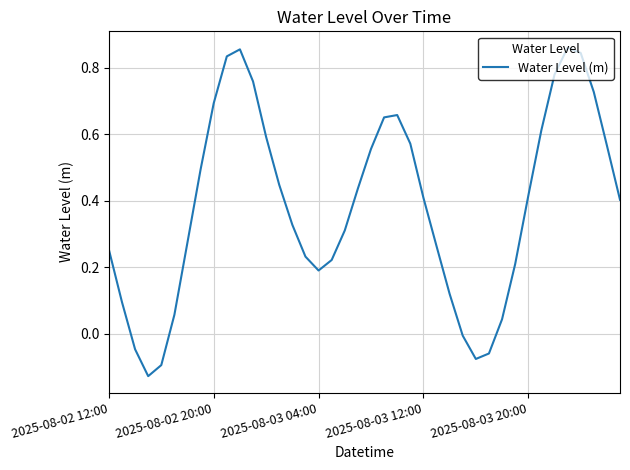

How many lines are shown in the chart?

1